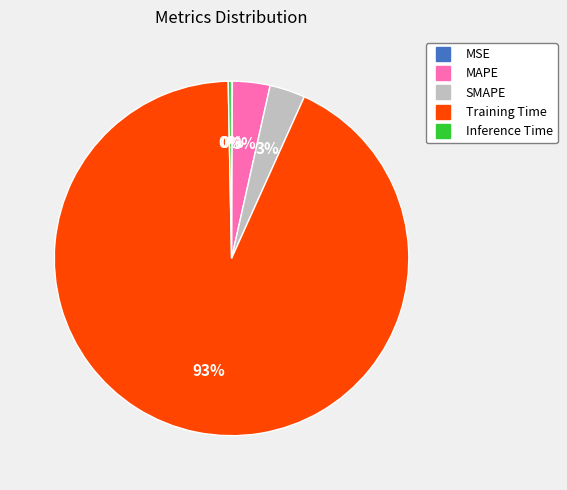

To the nearest percent, what is the average slice percentage?

20%